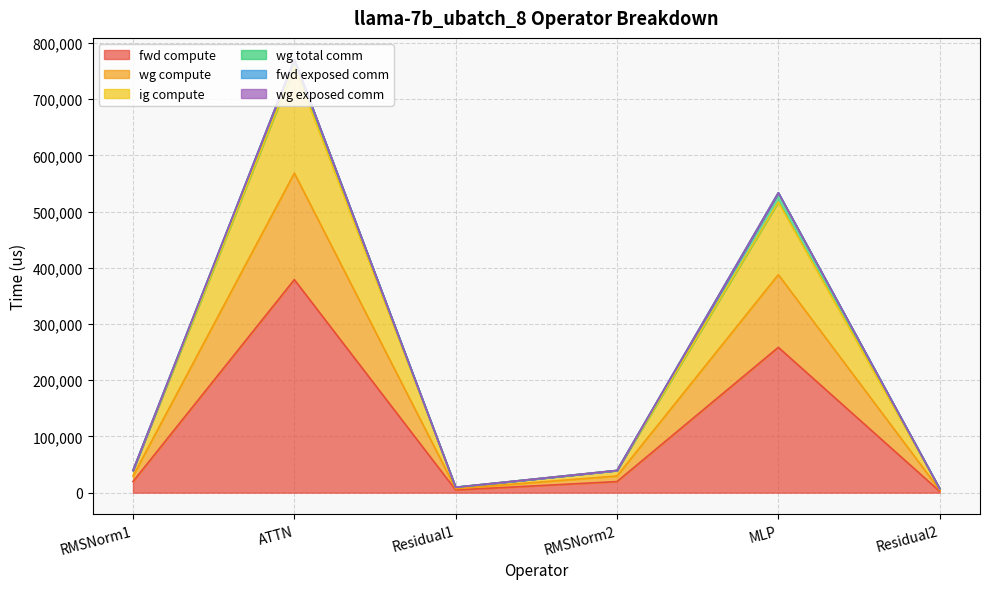

At how many categories does at least one series exceed 587117?

1